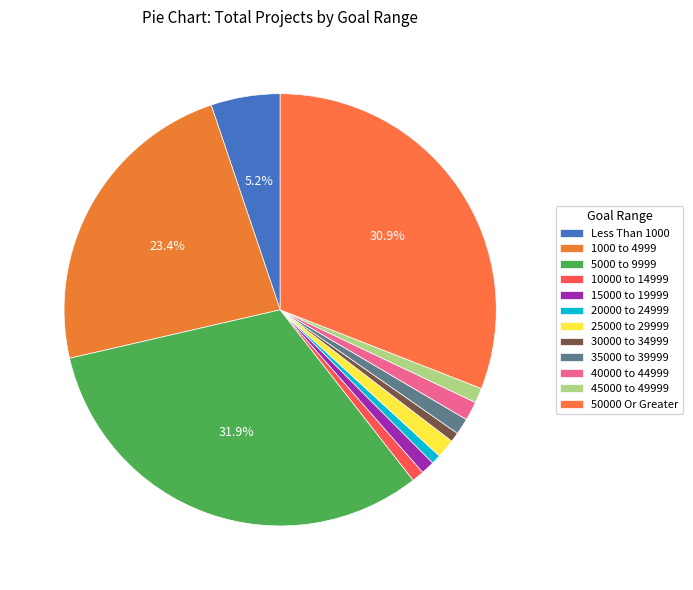

Is Less Than 1000 the majority of the pie?

No